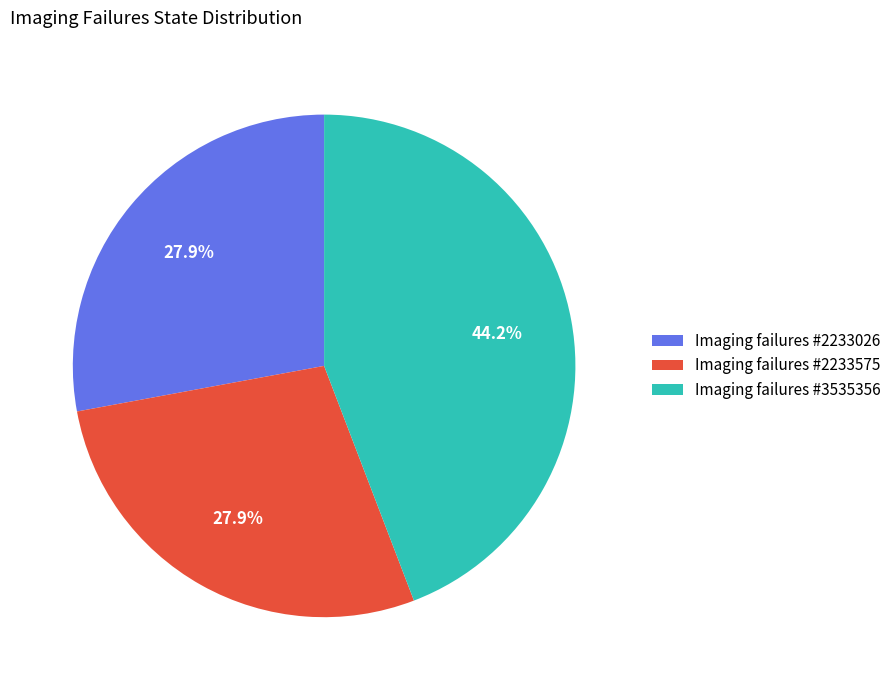

True or false: Imaging failures #2233575 accounts for 28% of the total.

True